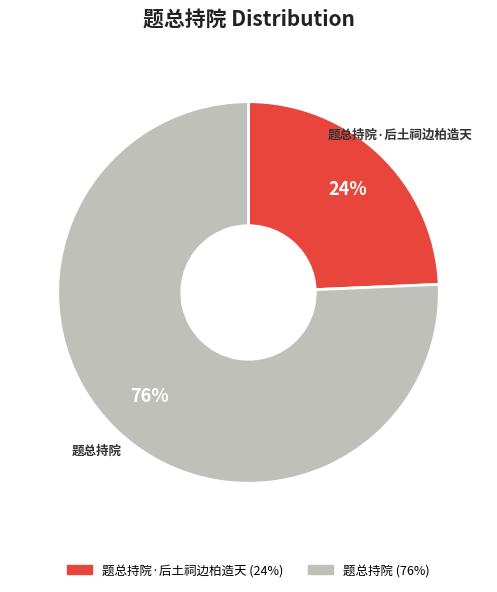

Combined, do 题总持院 and 题总持院·后土祠边柏造天 account for over 50%?

Yes